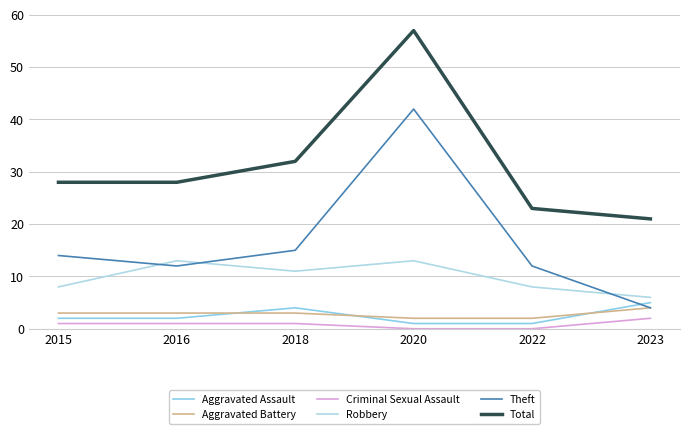

Is it true that Criminal Sexual Assault equals 3 at 2023?

False